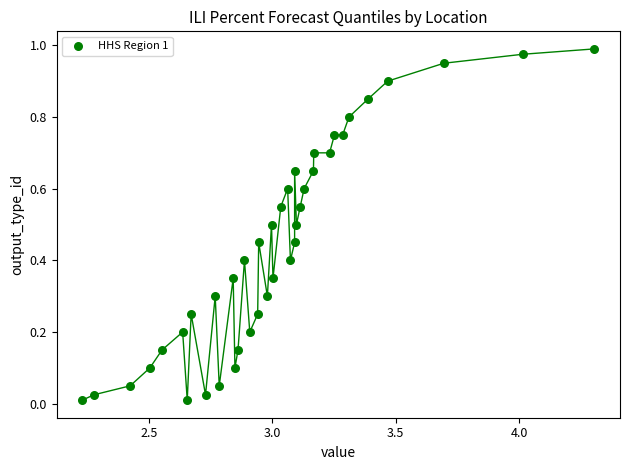

What is the range of X values (max minus min)?

2.1